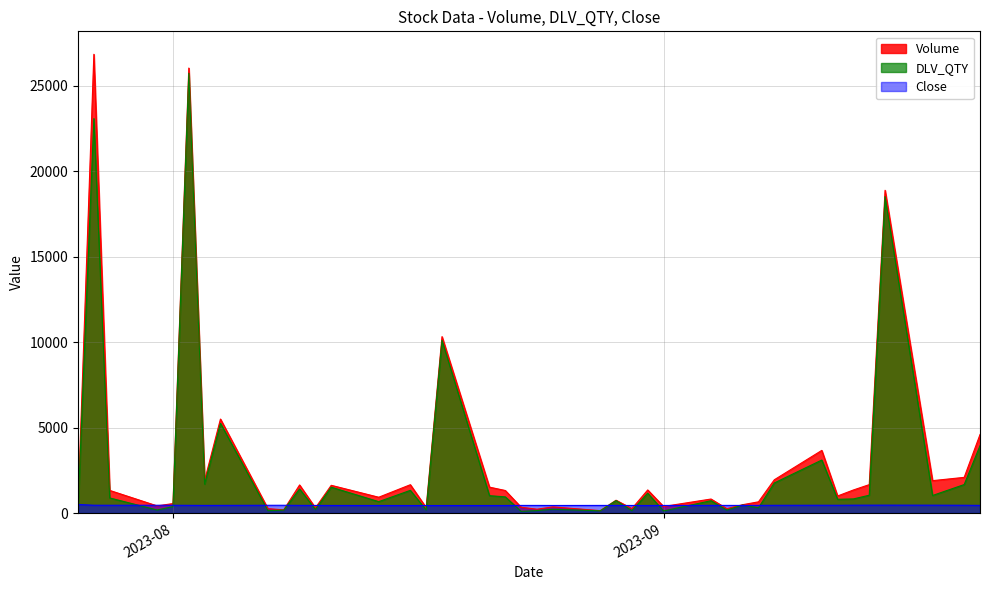

How many lines are shown in the chart?

3